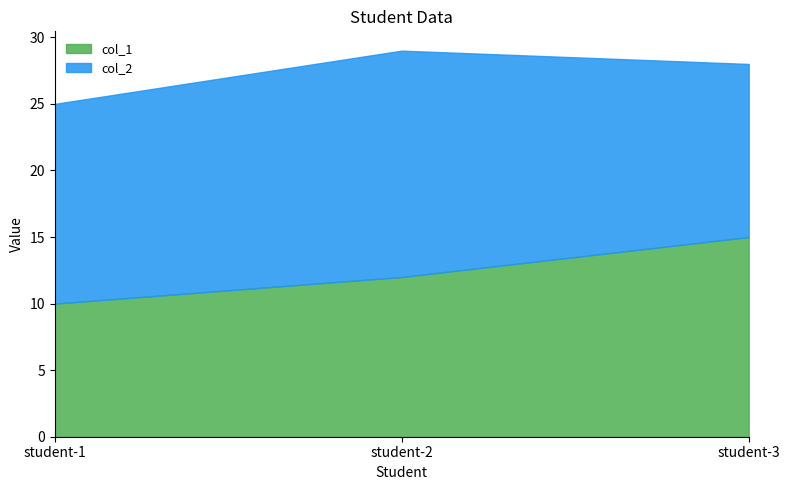

Rank the series at student-3 from lowest to highest value.

col_2, col_1